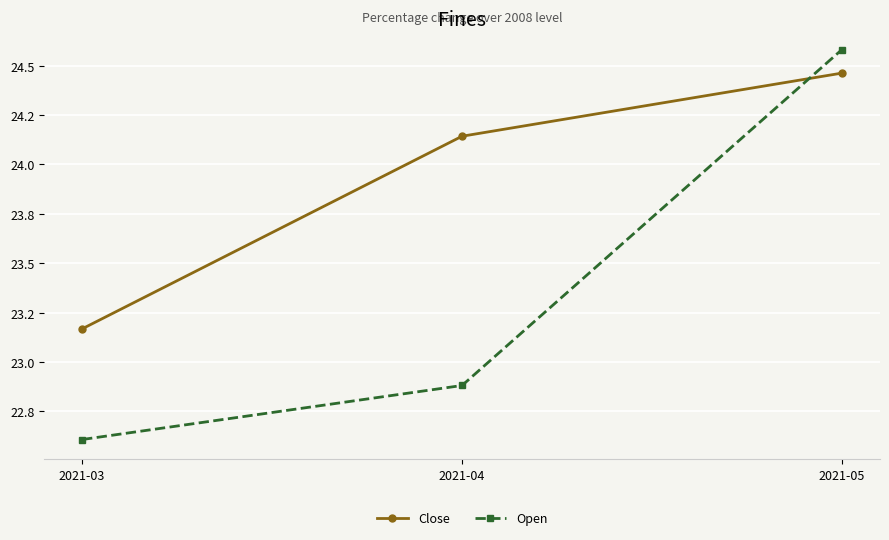

What are all the series names shown in the legend?

Close, Open